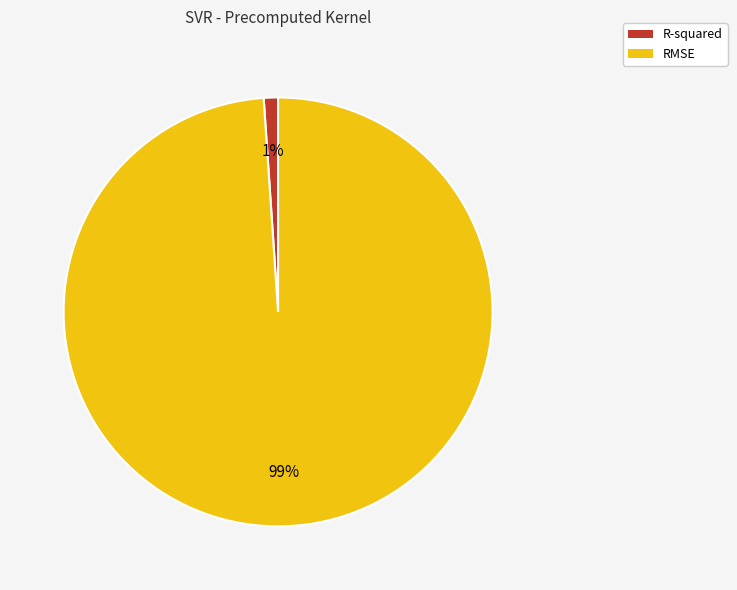

To the nearest percent, what percentage of the pie is RMSE?

99%